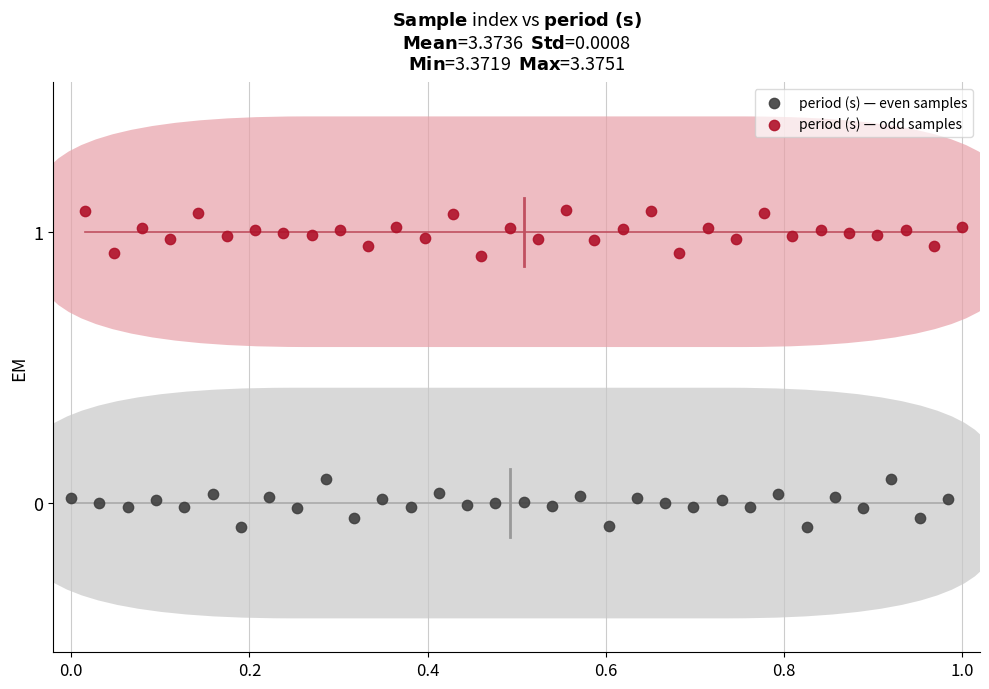

Which series reaches the maximum Y coordinate?

period (s) — odd samples